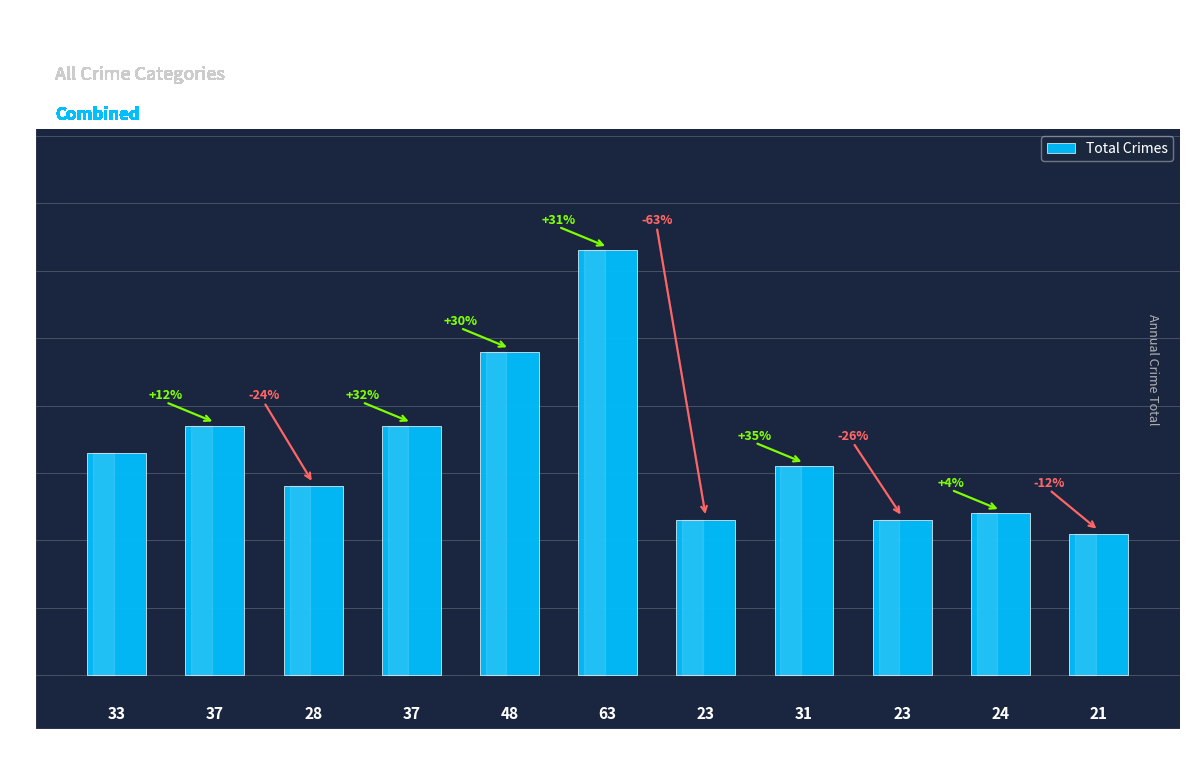

What is the value of the 4th bar from the left?

37